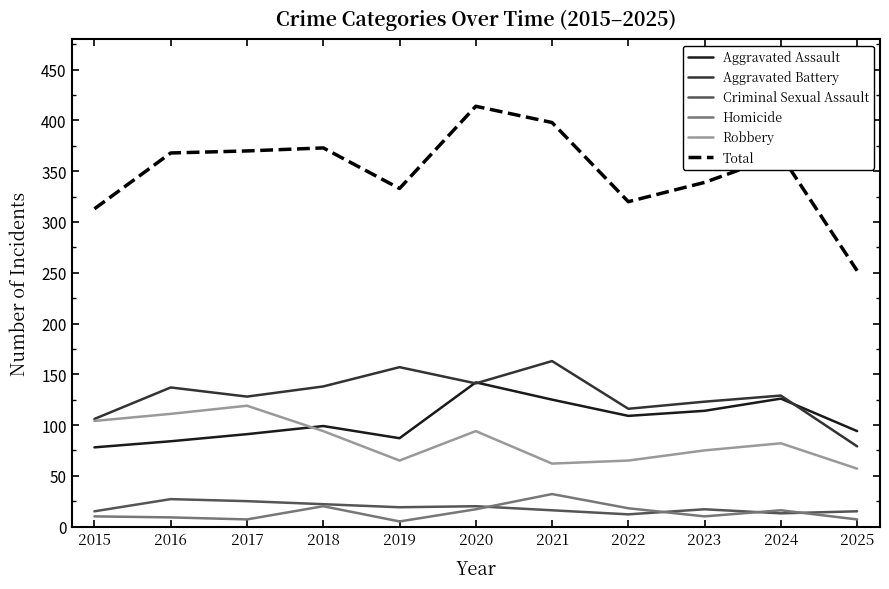

Which category has the highest value across all series?

2020